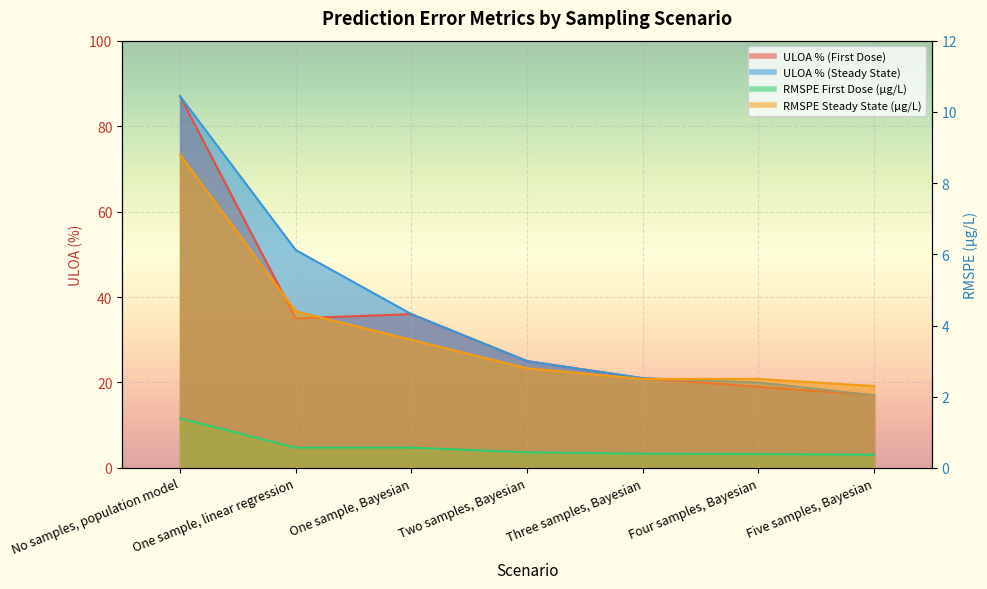

True or false: RMSPE First Dose (μg/L) and RMSPE Steady State (μg/L) cross at least once.

False